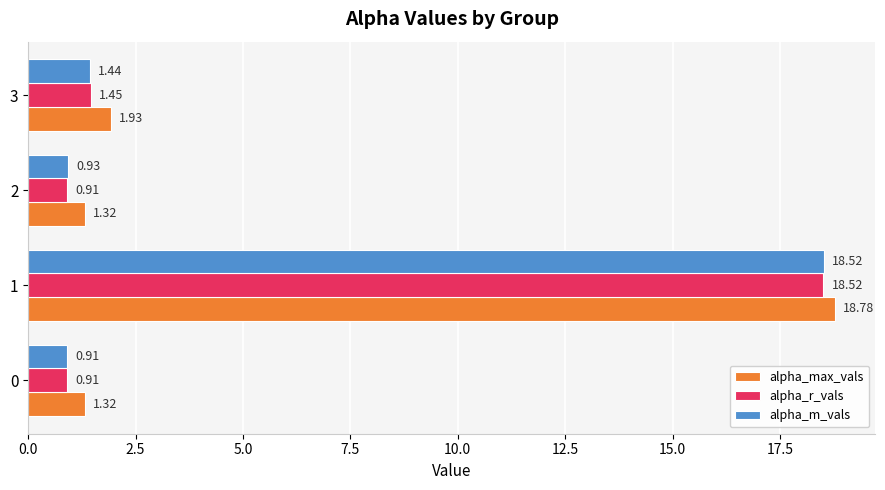

Which category has the highest value across all series?

1